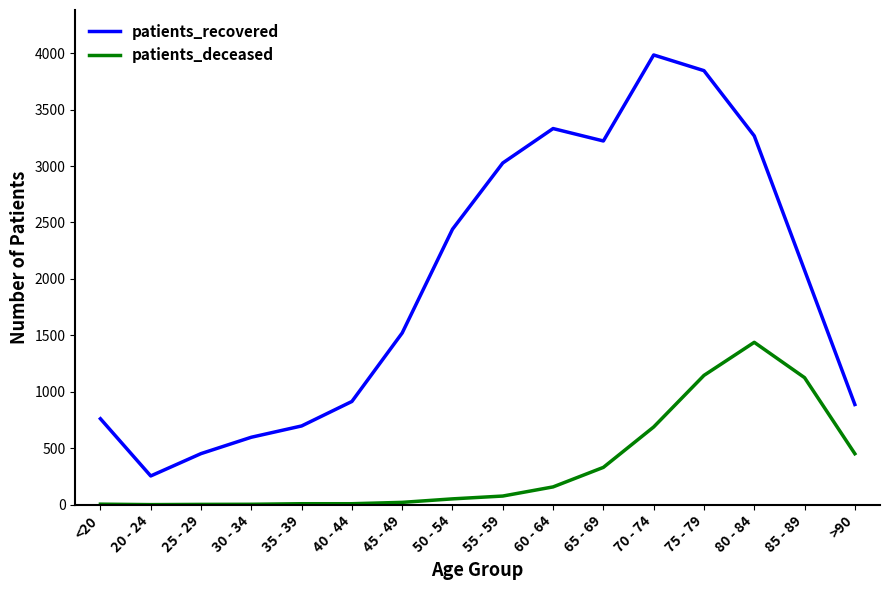

Which series changed the most between 20 - 24 and >90?

patients_recovered